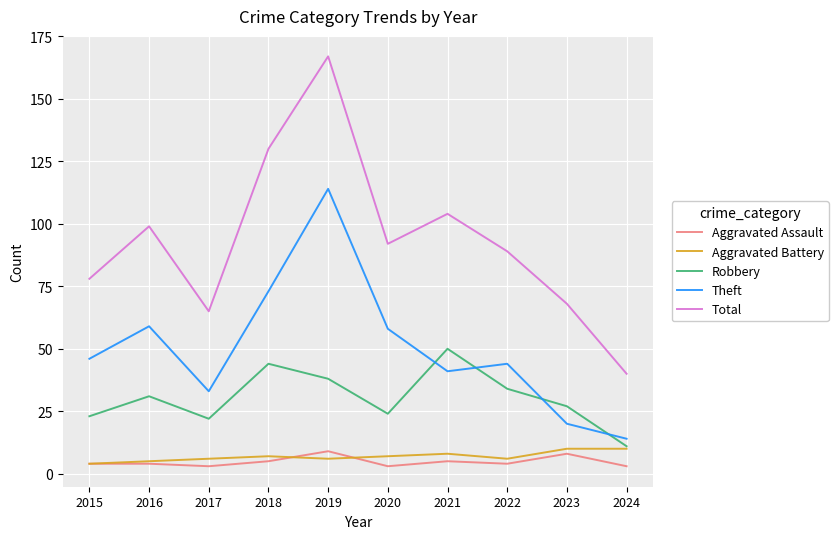

What is the lowest value of the Aggravated Assault series?

3